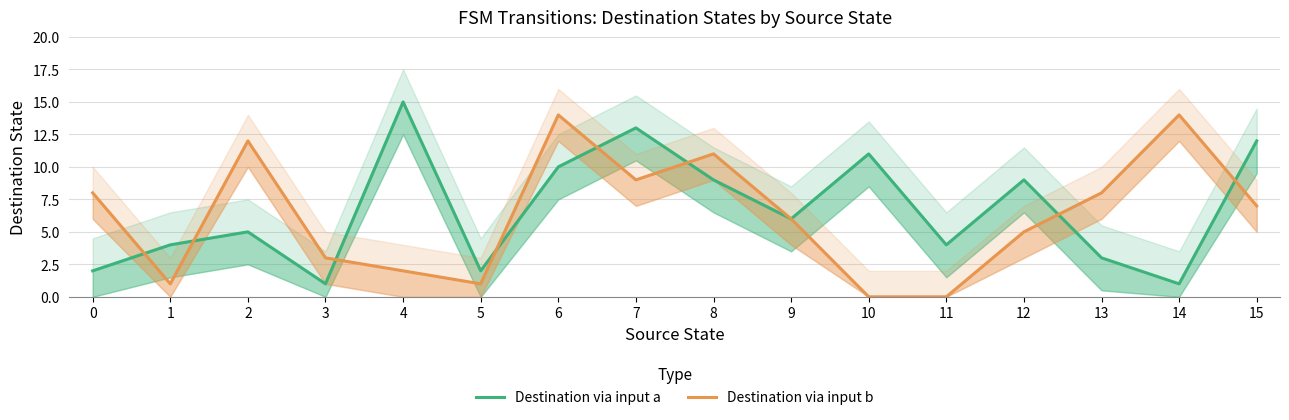

Count the number of categories in the chart.

16